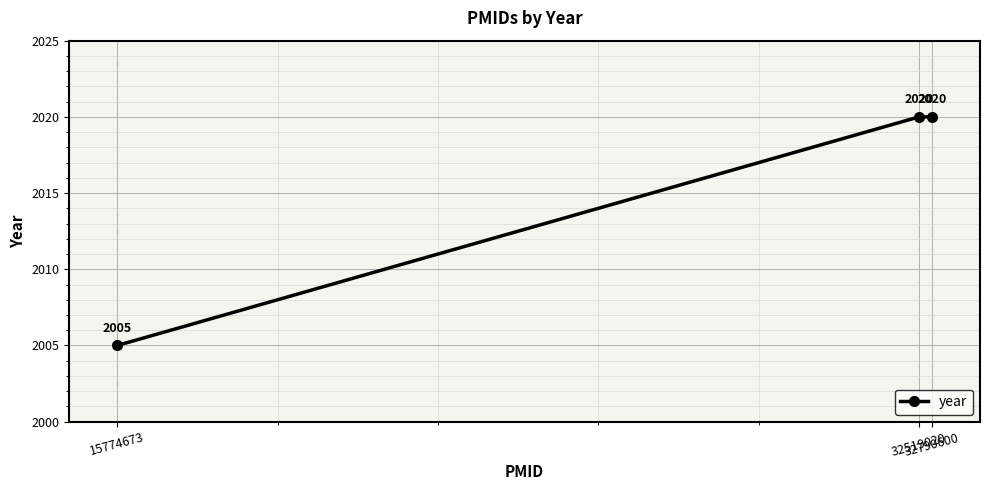

At which label is the value closest to 2012?

15774673